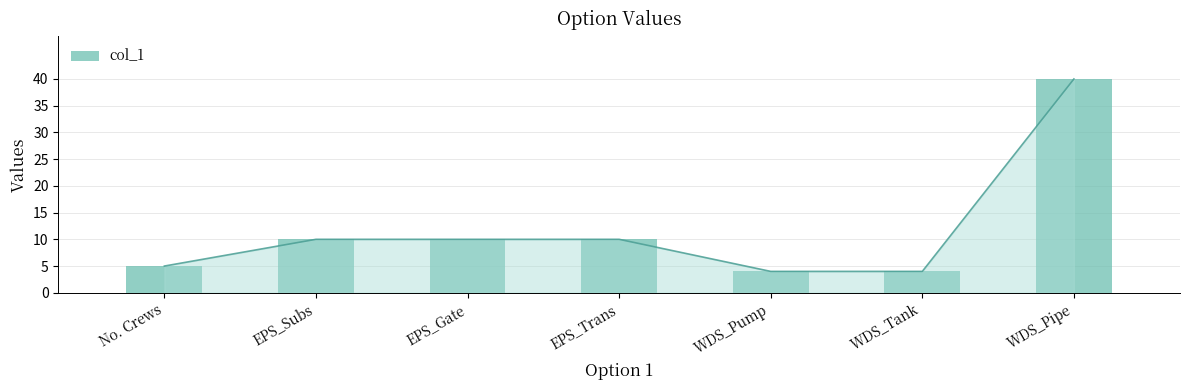

What position from the left is WDS_Pipe?

7